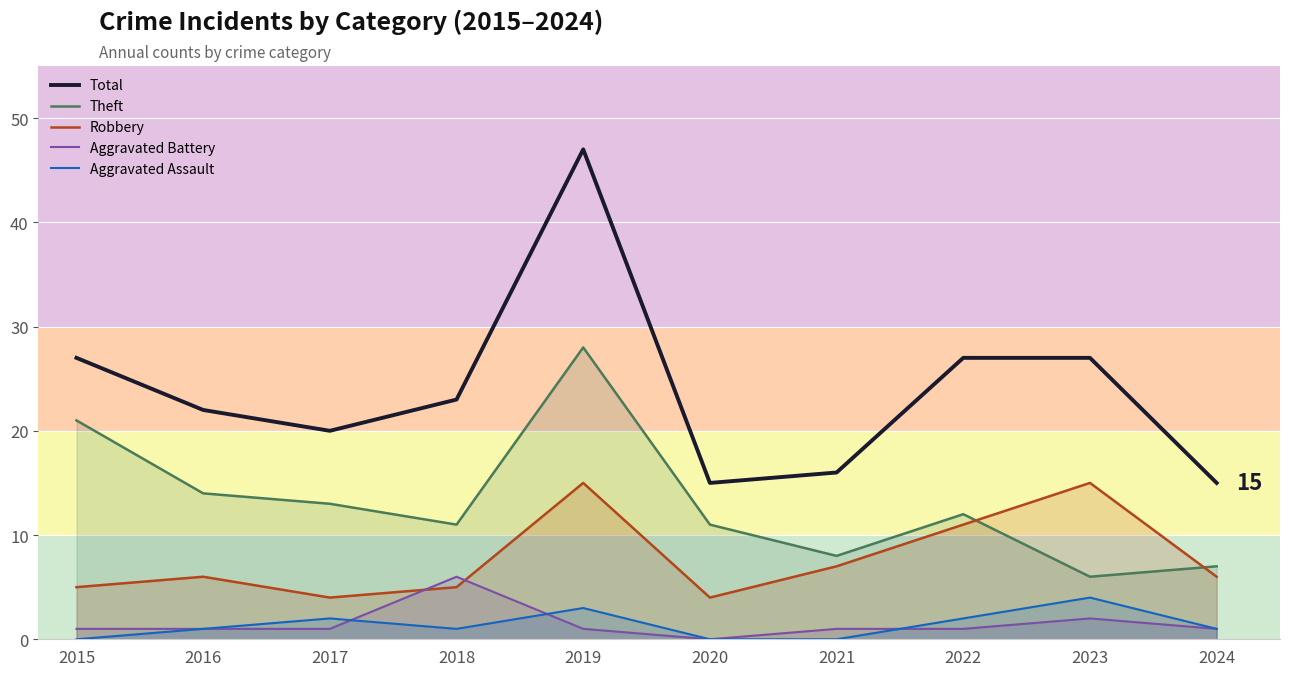

What is the maximum value shown in the chart?

47